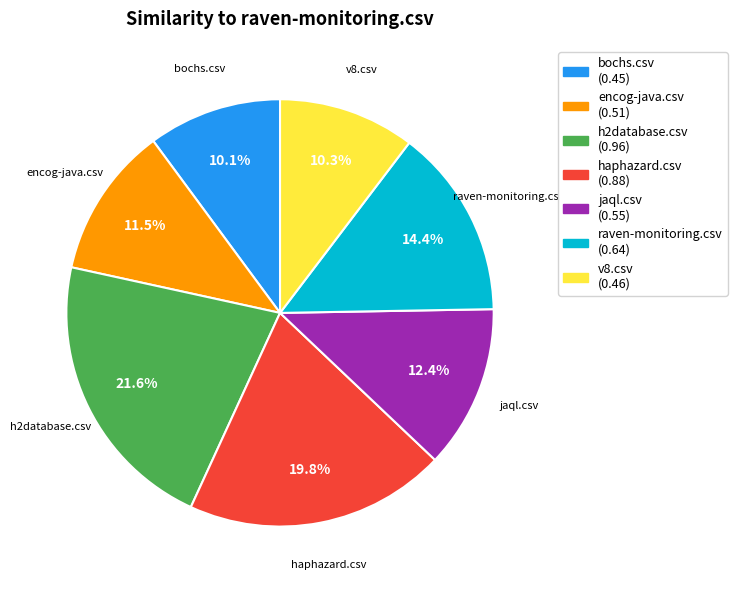

What percentage is NOT represented by raven-monitoring.csv?

85.6%